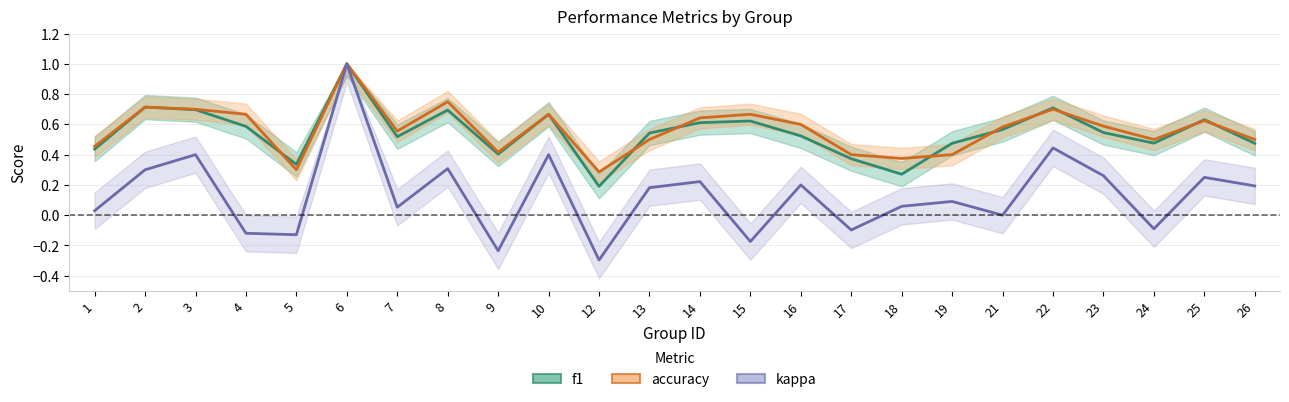

Is the value of kappa at 24 greater than the value of f1 at 14?

No